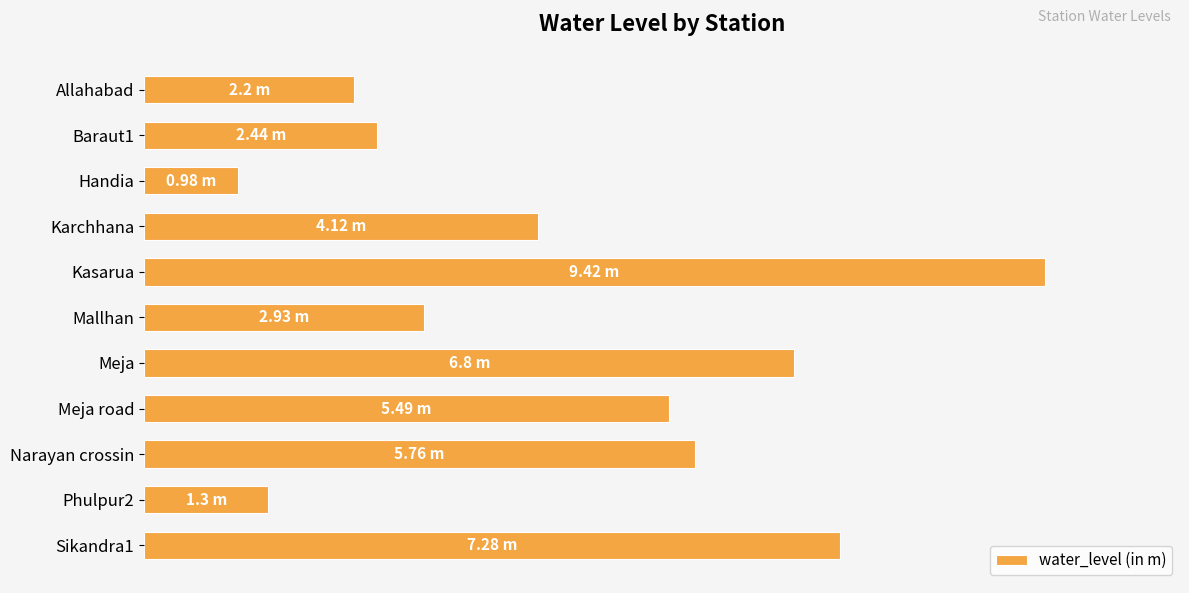

What is the sum of all values?

48.7